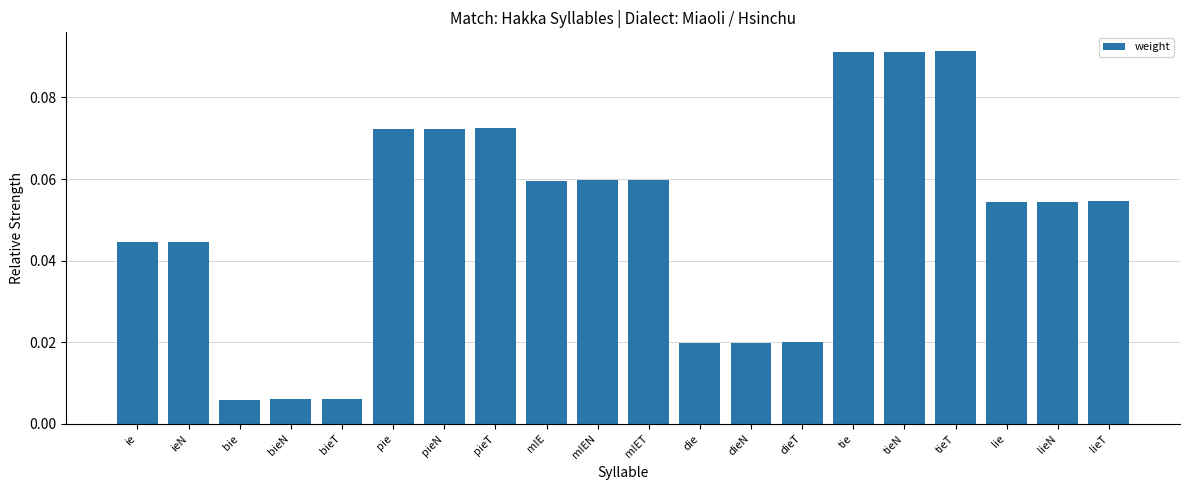

What is the label of the 3rd bar from the left?

bie